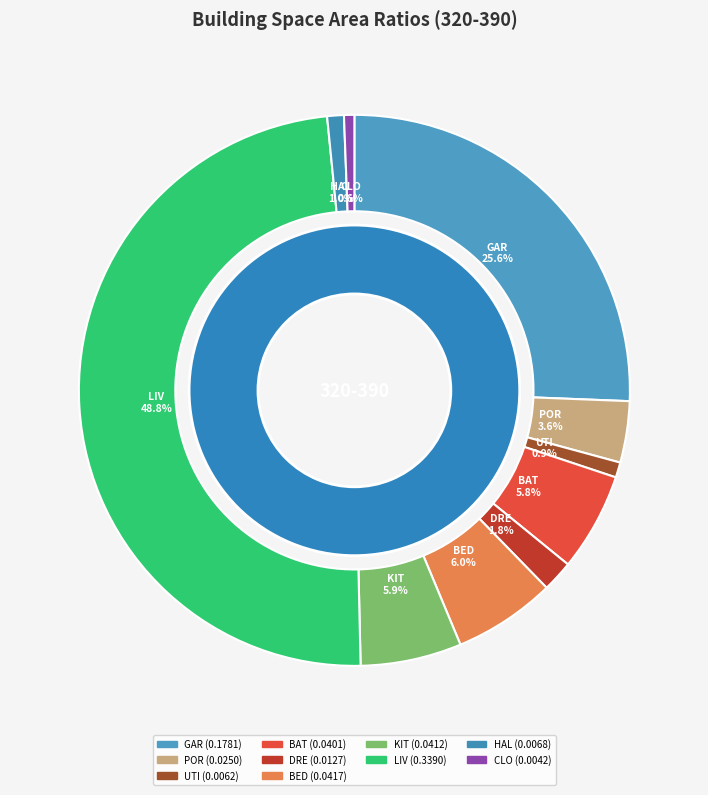

Is there a majority slice in this chart?

No